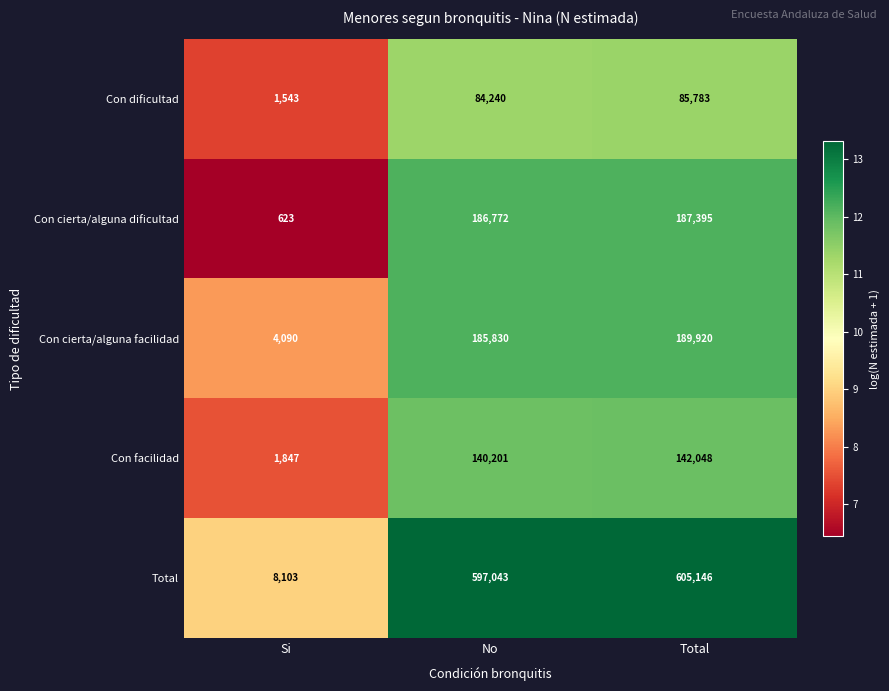

What is the difference between the highest and lowest values at Si?

7480